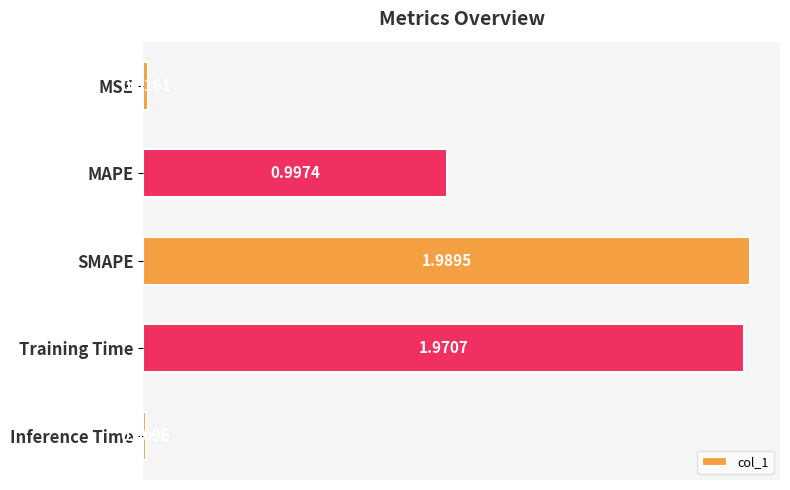

List the labels in order of value, largest first.

SMAPE, Training Time, MAPE, MSE, Inference Time